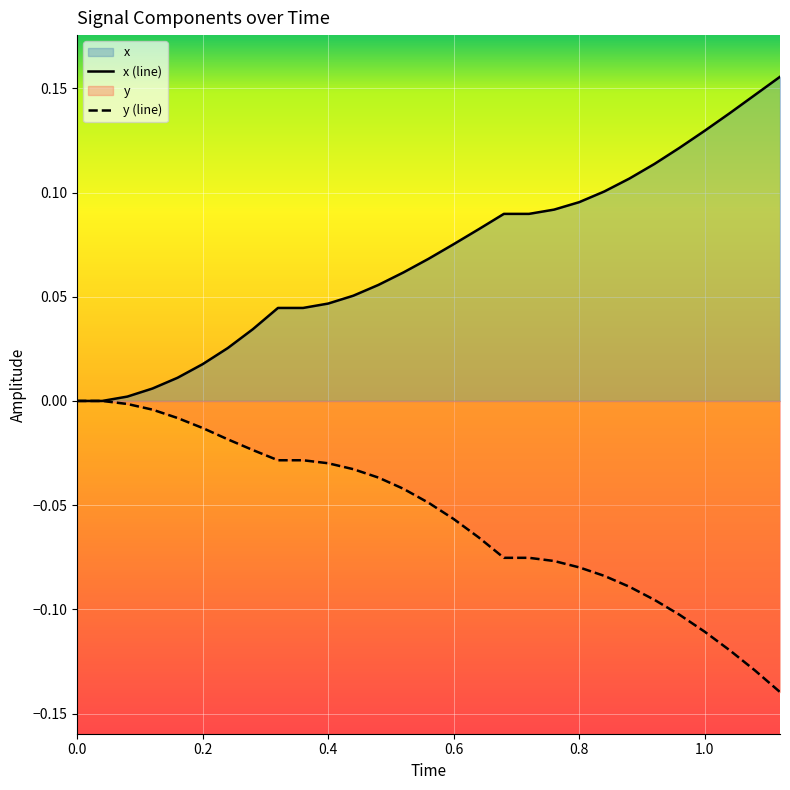

True or false: y (line) has more than 1 interior local peaks.

False